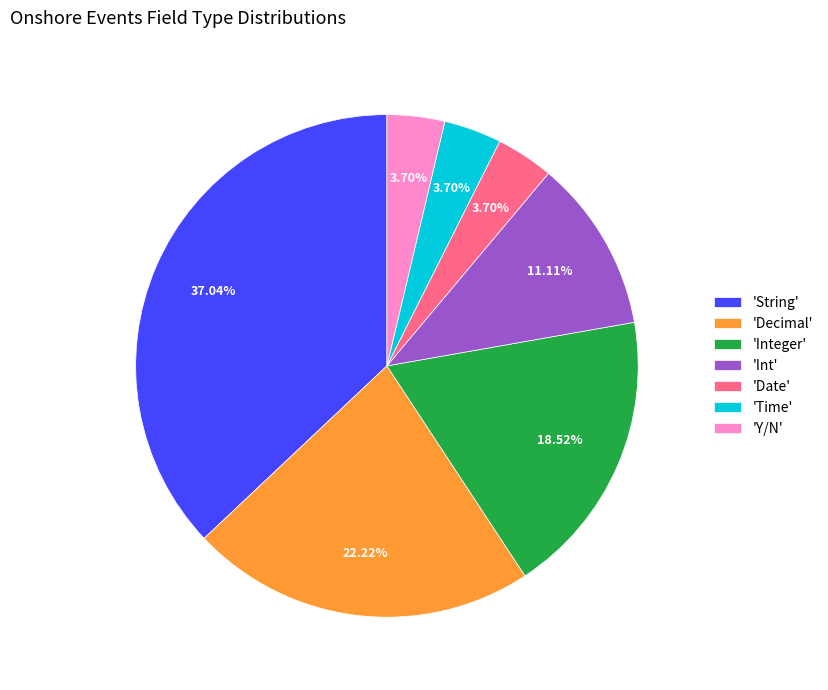

Does 'Y/N' account for over 50% of the chart?

No